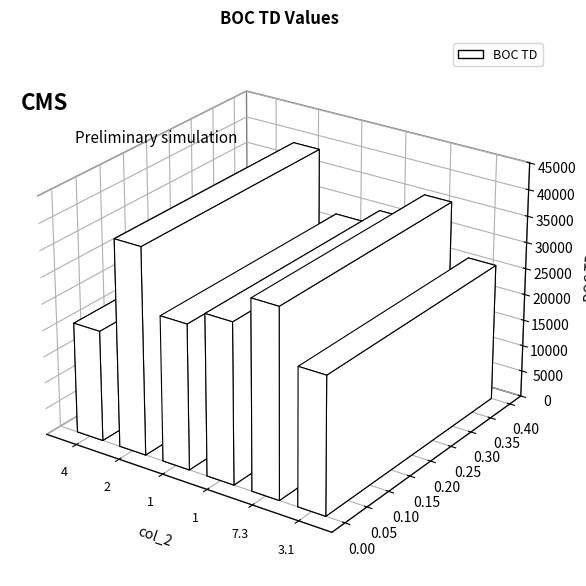

What is the label of the 4th bar from the left?

1